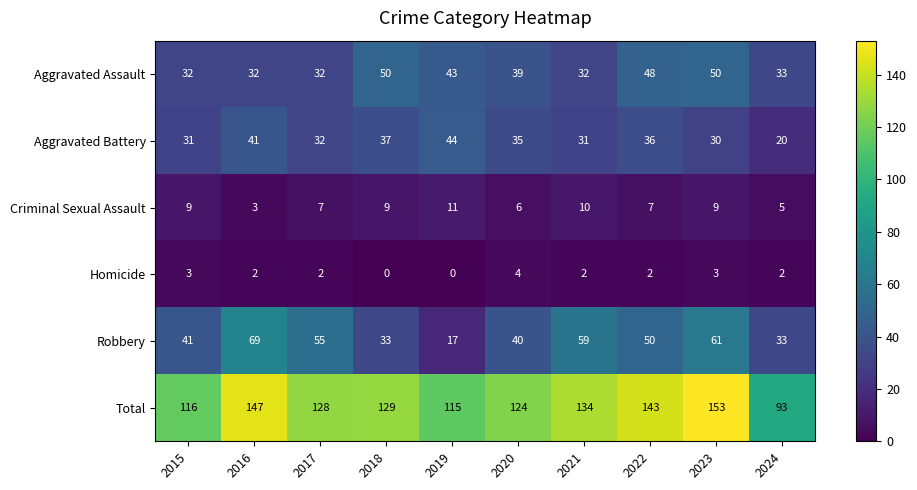

At which category is the sum across all series the highest?

2023